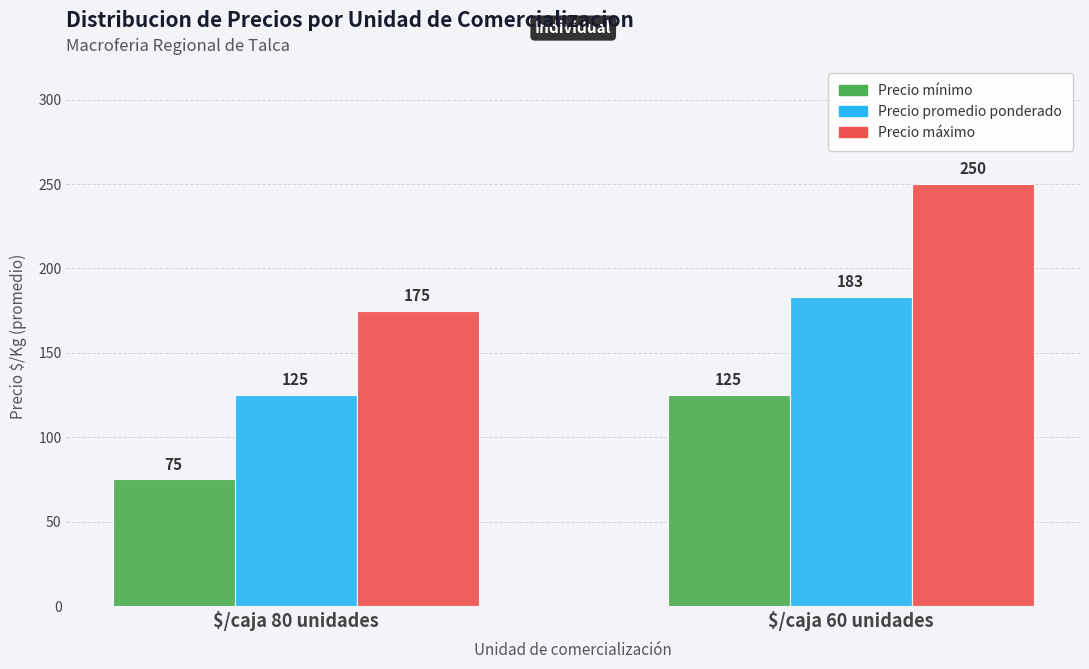

What is the maximum value shown in the chart?

250